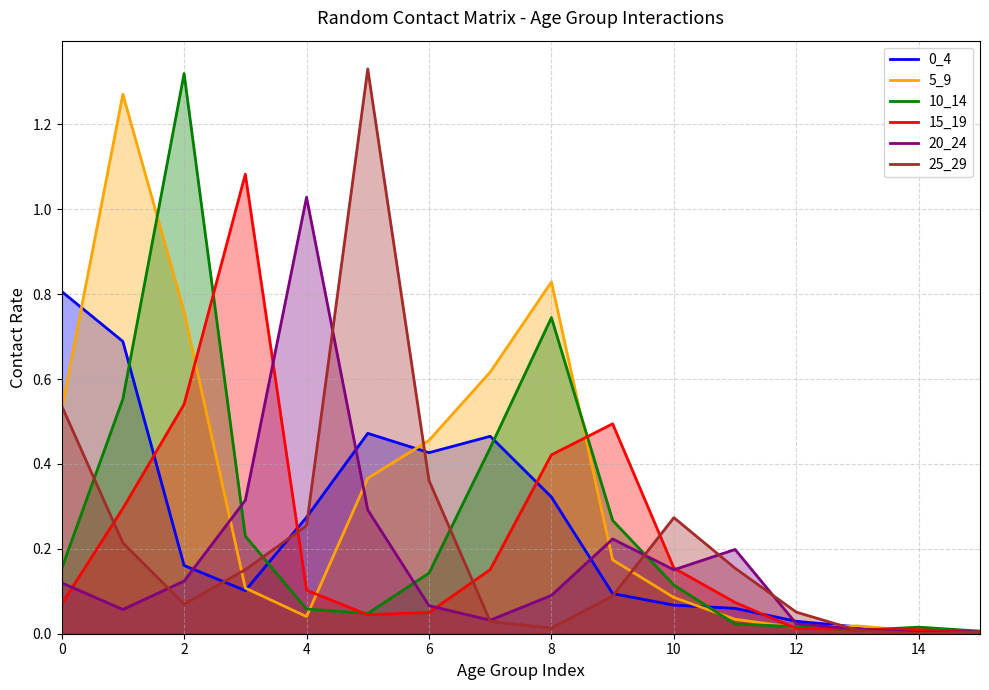

What is the label of the 5th point from the right?

11